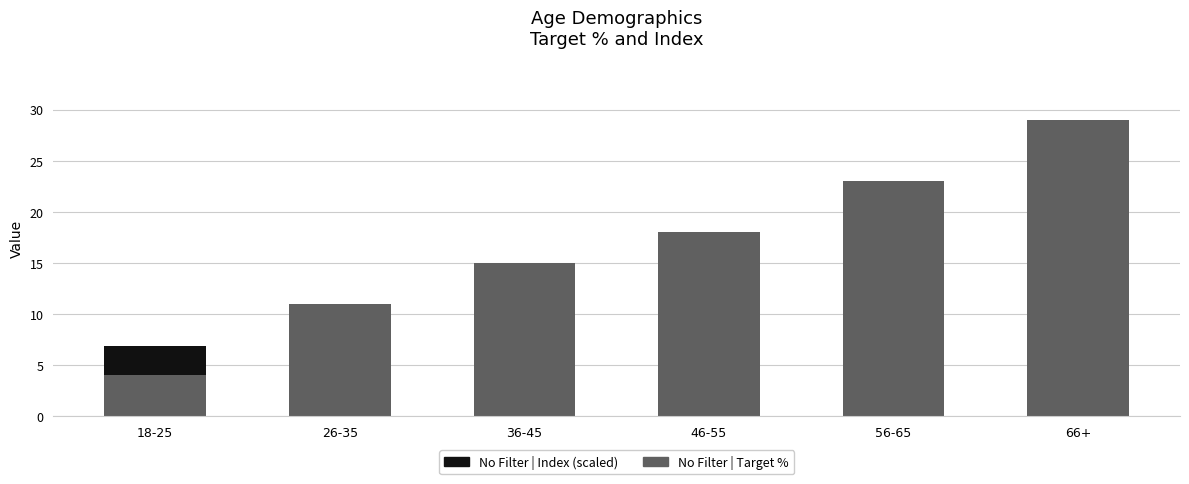

Which category has the highest value in the No Filter | Target % series?

66+